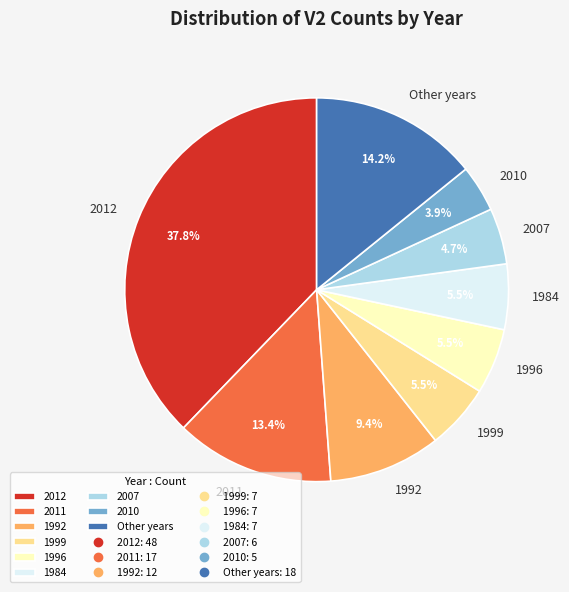

Which slice is the largest?

2012